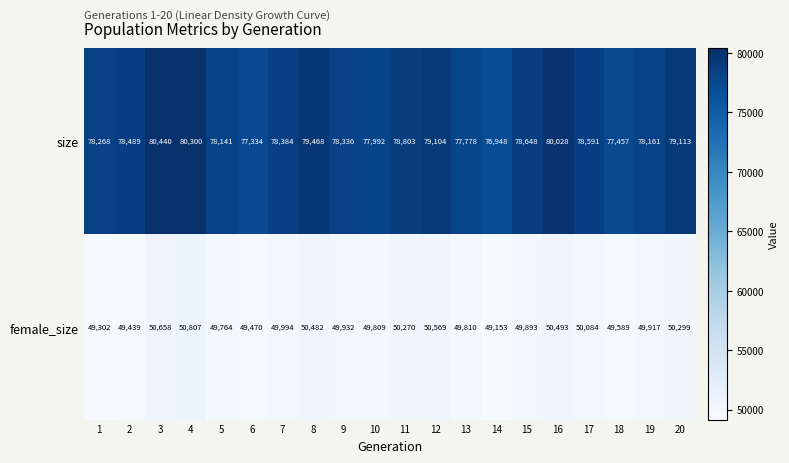

What is the difference between the highest and lowest values at 4?

29493